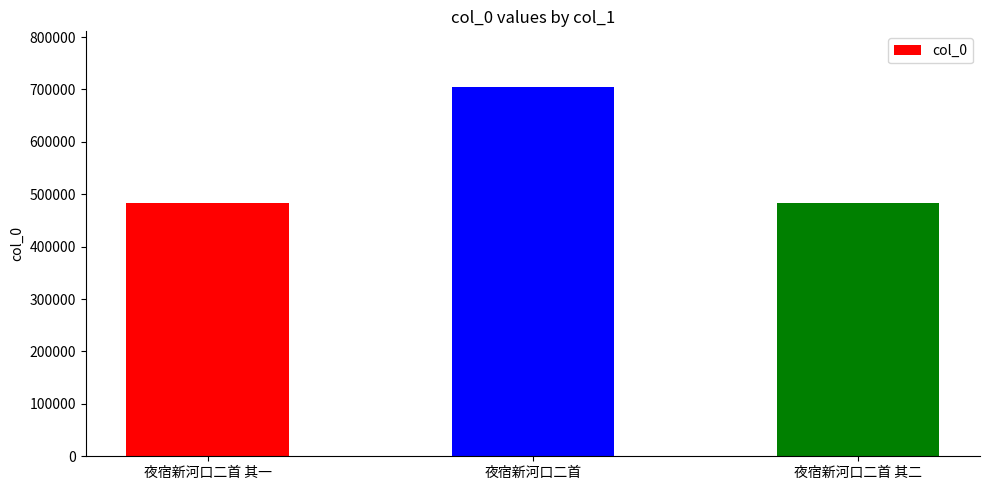

What is the minimum value shown in the chart?

483769